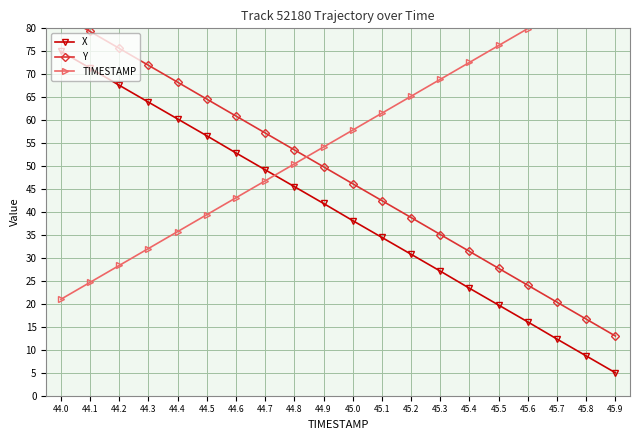

Reading left to right, list all the values displayed in this chart.

X: 75.0	71.3	67.6	63.9	60.3	56.6	52.9	49.2	45.5	41.9	38.1	34.5	30.8	27.1	23.4	19.7	16.1	12.3	8.7	5.0
Y: 83.0	79.3	75.6	72.0	68.3	64.6	60.9	57.2	53.5	49.8	46.2	42.5	38.8	35.1	31.4	27.7	24.1	20.4	16.7	13.0
TIMESTAMP: 21.0	24.7	28.4	32.1	35.7	39.4	43.1	46.8	50.5	54.2	57.8	61.5	65.2	68.9	72.6	76.3	79.9	83.6	87.3	91.0